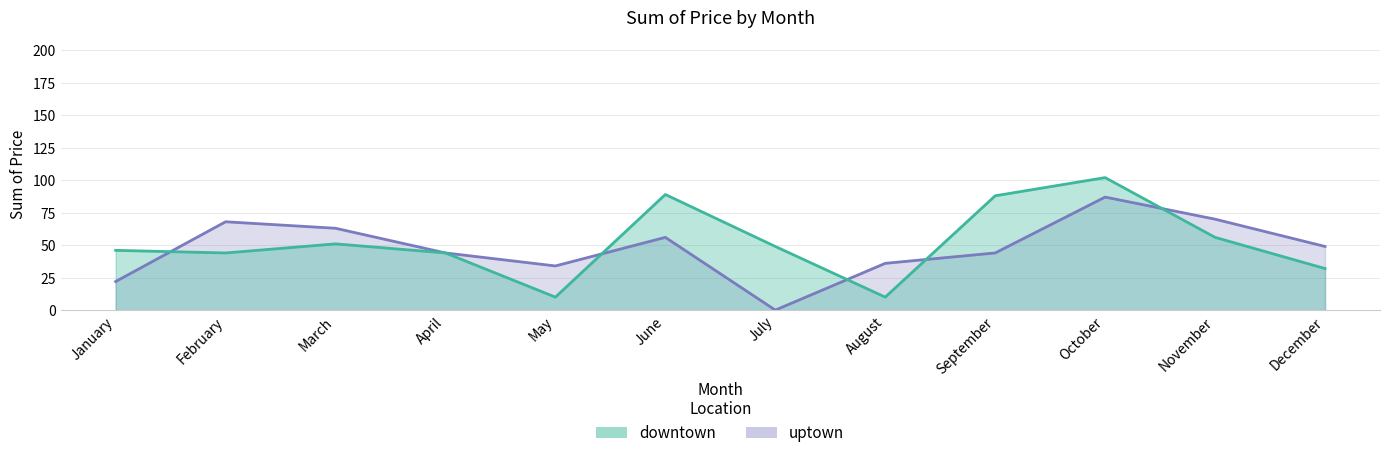

At how many categories does at least one series exceed 84?

3